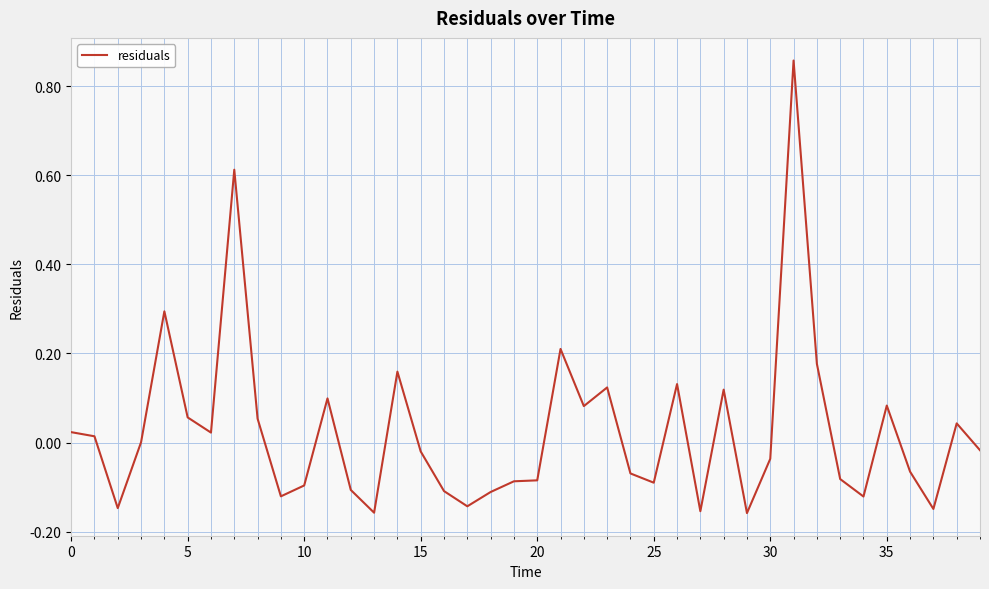

What is the difference between the maximum and minimum values?

1.0